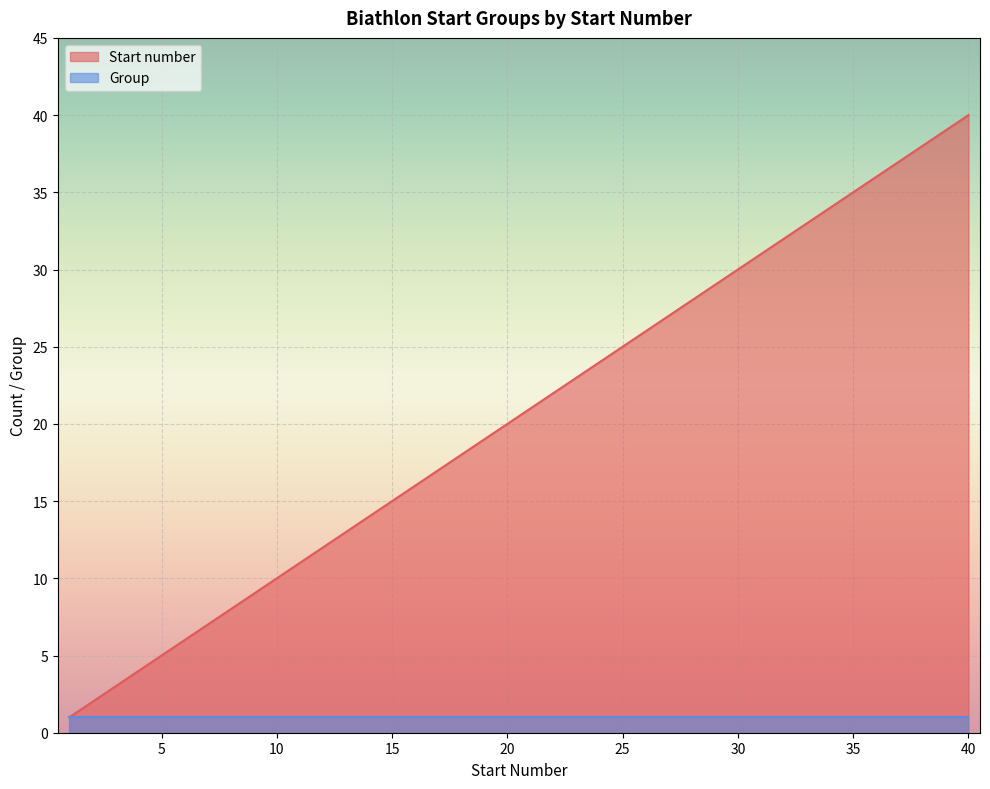

What is the change in value from 18 to 37?

+19